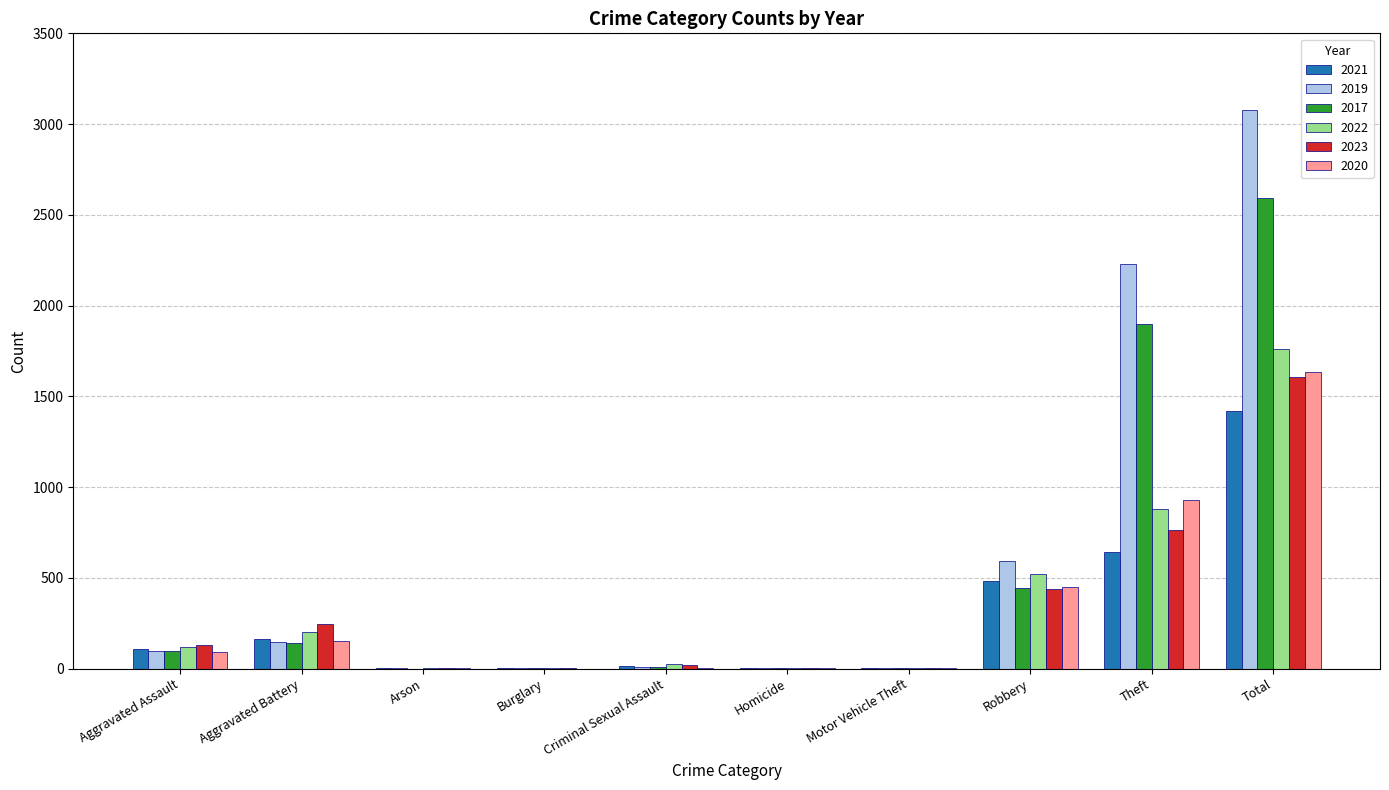

Read the 2022 value at Aggravated Battery.

202